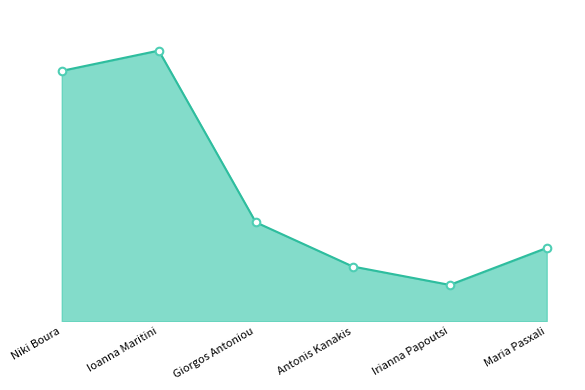

Which has a higher value, Irianna Papoutsi or Ioanna Maritini?

Ioanna Maritini